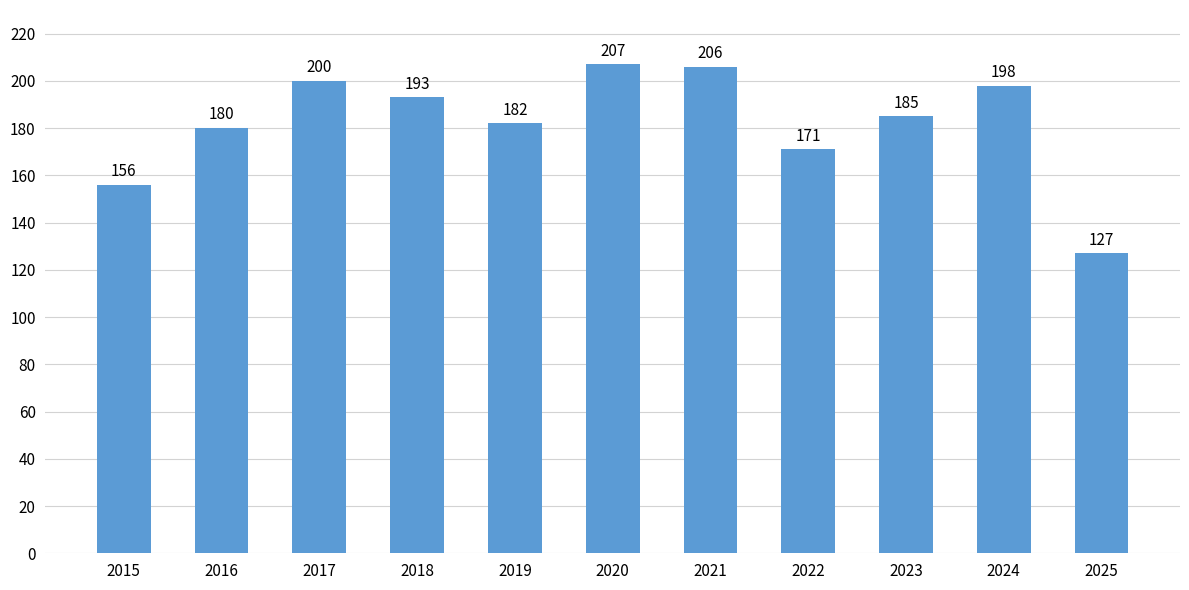

Where does the data first go above 185?

2017